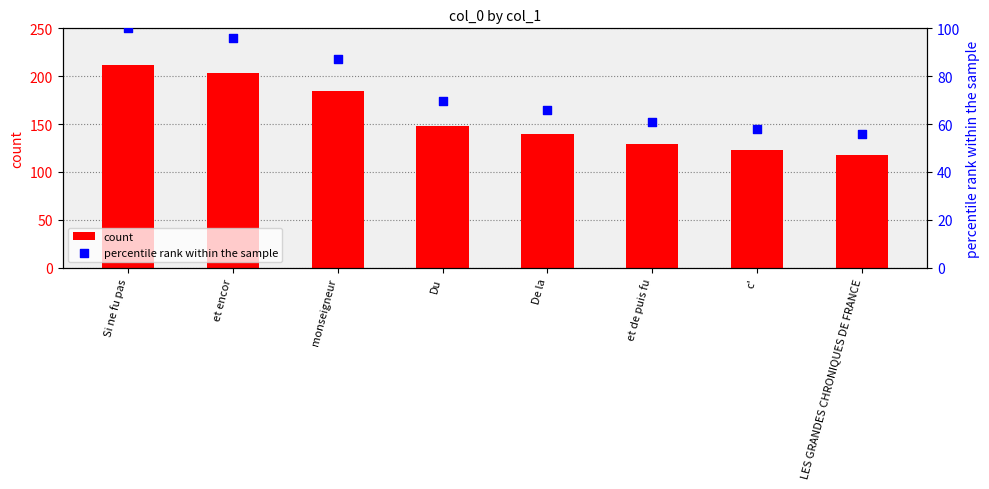

Is the value of percentile rank within the sample at Si ne fu pas greater than the value of count at monseigneur?

No